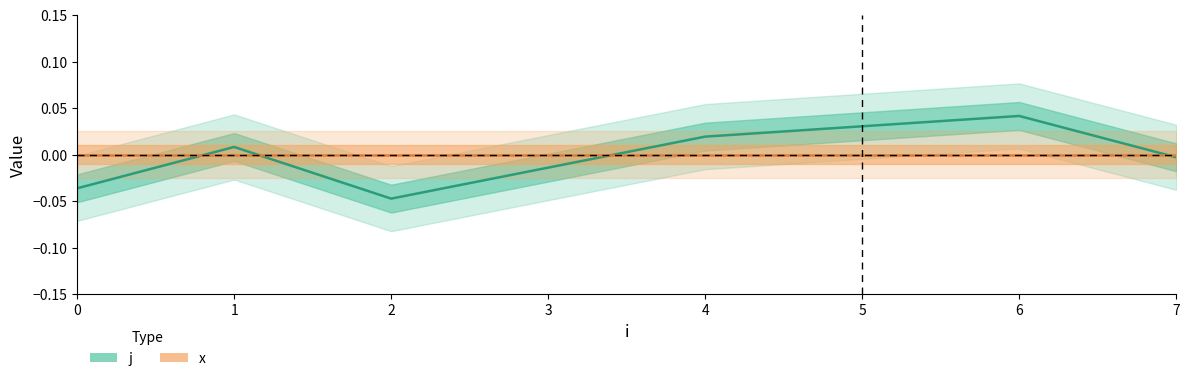

The value of j at 2 is -0.0. True or false?

True